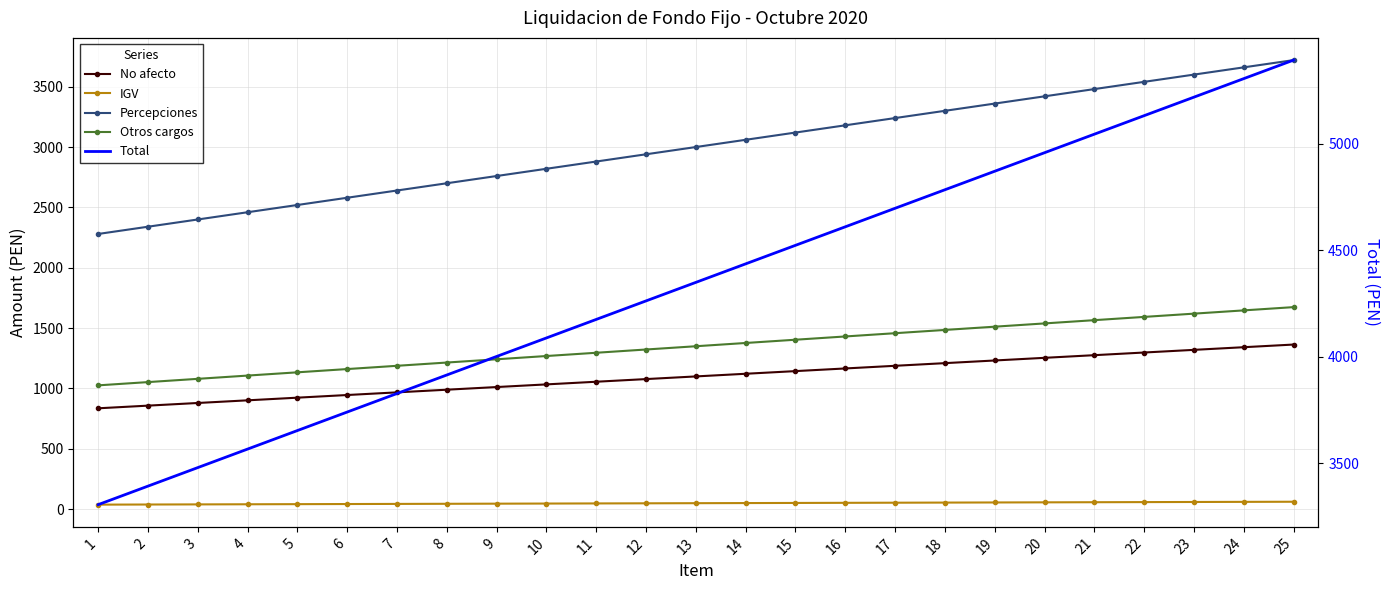

How many values in the Otros cargos series are below 1350?

12